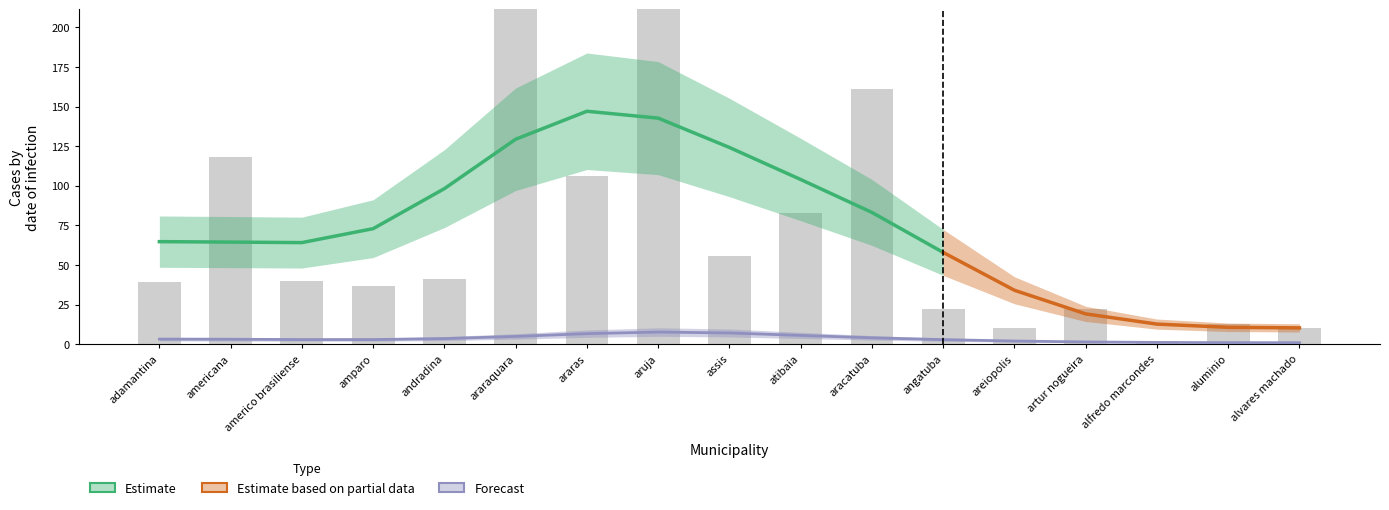

How many bars are there in total?

17